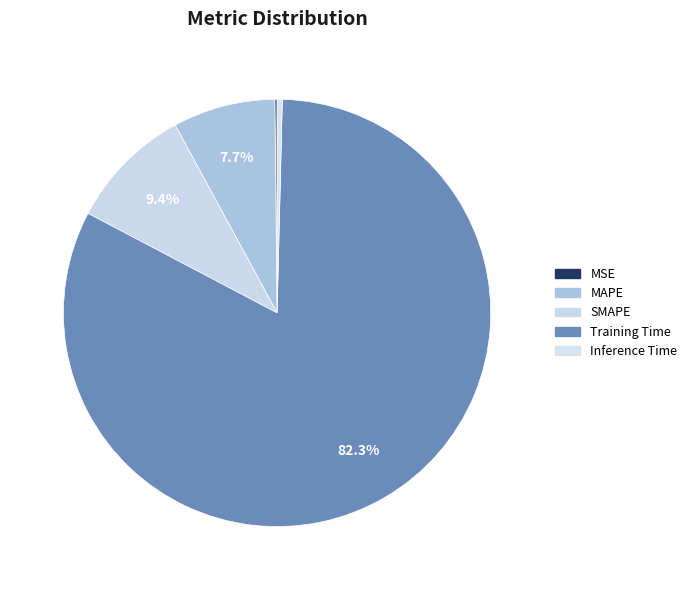

Does Inference Time account for over 50% of the chart?

No